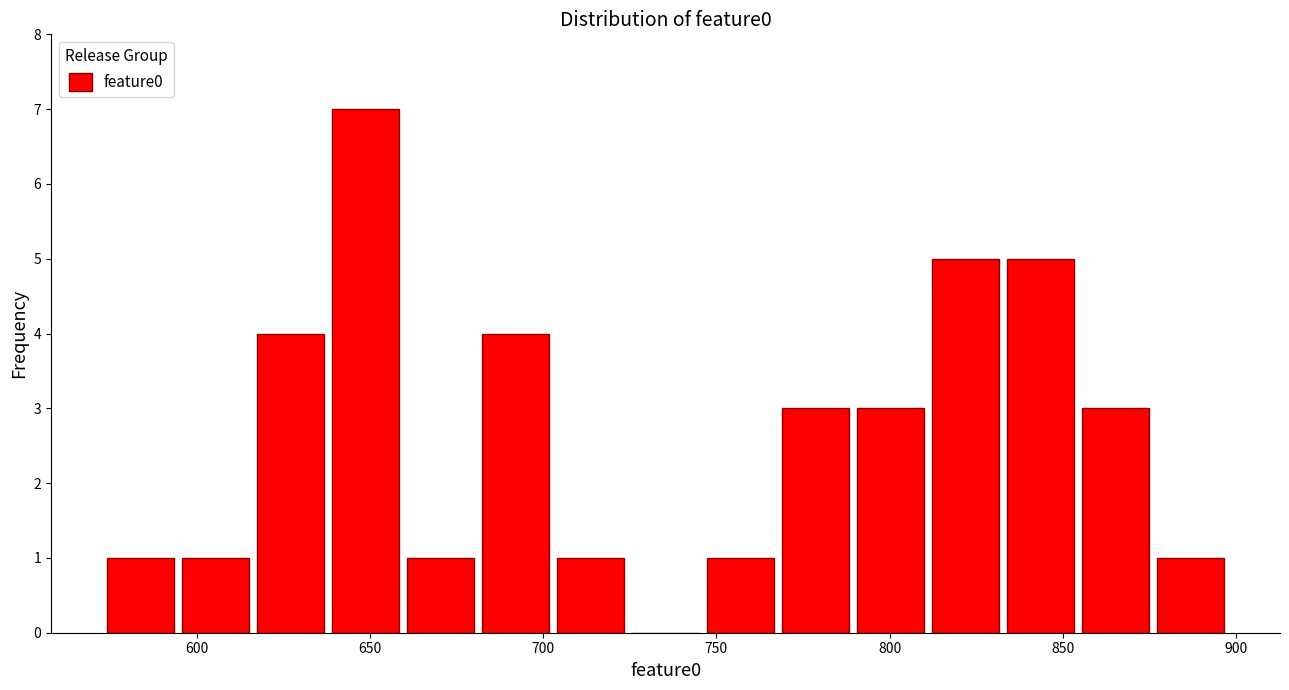

Reading left to right, transcribe this chart: for each bar, give the range it covers on the x-axis and its height. Neither the bar edges nor the heights are printed on the chart, so give them approximately, as read against the axes.

575 to 595: 1
595 to 615: 1
615 to 640: 4
640 to 660: 7
660 to 680: 1
680 to 705: 4
705 to 725: 1
725 to 745: 0
745 to 770: 1
770 to 790: 3
790 to 810: 3
810 to 835: 5
835 to 855: 5
855 to 875: 3
875 to 900: 1